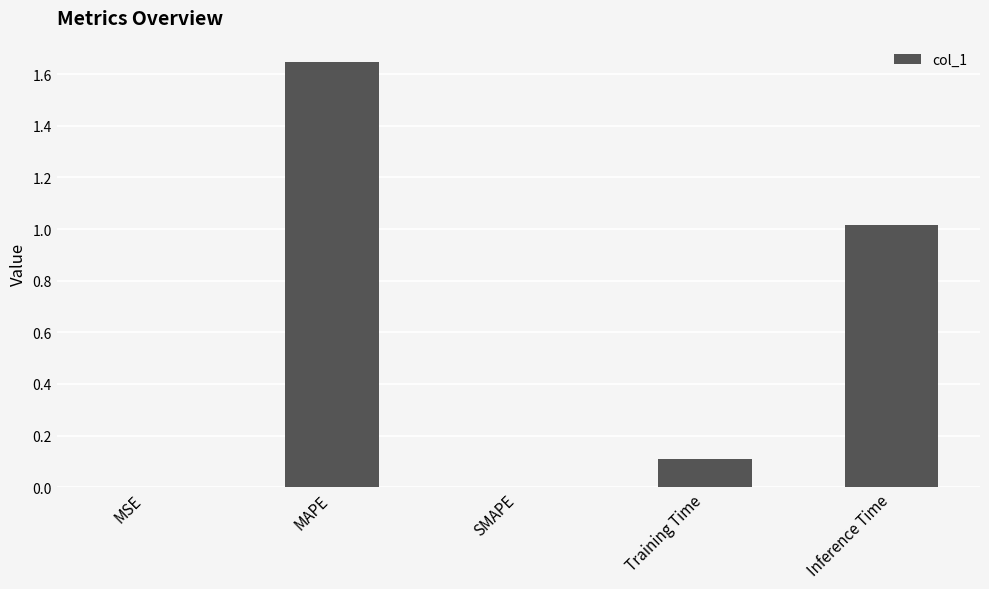

Are the bars horizontal?

No